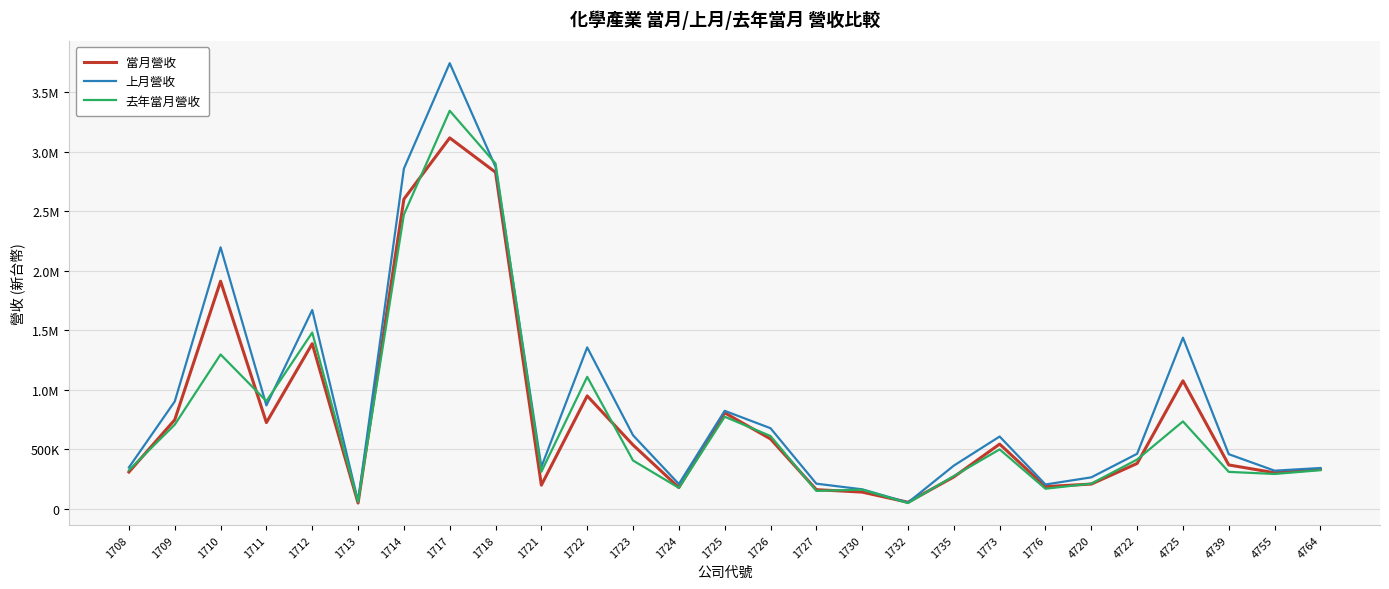

Reading right to left, list all the values displayed in this chart.

當月營收: 330321	301124	366735	1074193	379343	205971	184738	541991	266100	53155	138483	158922	585591	805311	177082	534801	947437	197061	2827662	3116921	2602208	46603	1386699	722990	1911681	746504	307386
上月營收: 341015	318604	457185	1436817	460687	262498	202442	605752	361061	50836	161964	209379	675678	821766	206521	616352	1355275	350404	2872729	3745244	2858282	60806	1669590	867336	2196766	900868	345891
去年當月營收: 322775	291024	308533	732839	412244	209656	166988	497682	273366	46272	159098	148602	610191	772298	174041	404258	1107671	309740	2901647	3345178	2472516	55716	1480147	903434	1295902	705620	323073